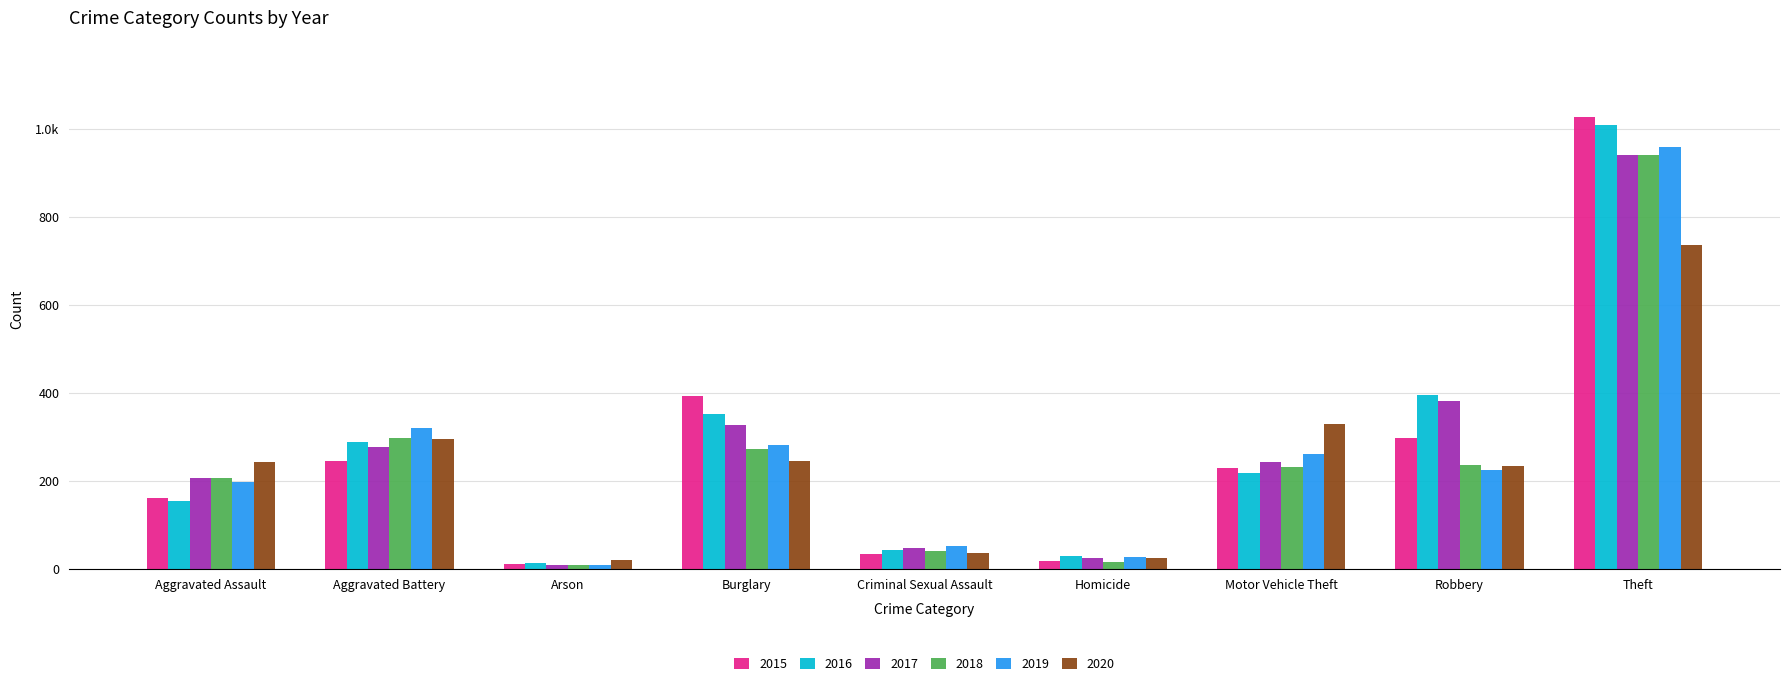

Does the chart contain stacked bars?

No